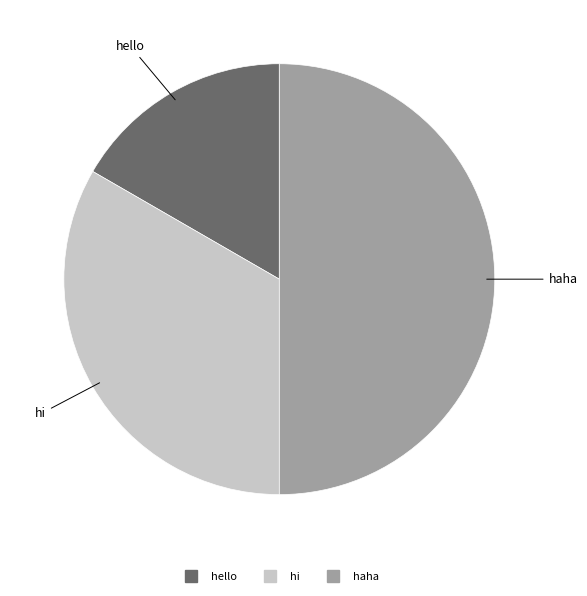

Which has a higher value, hi or haha?

haha